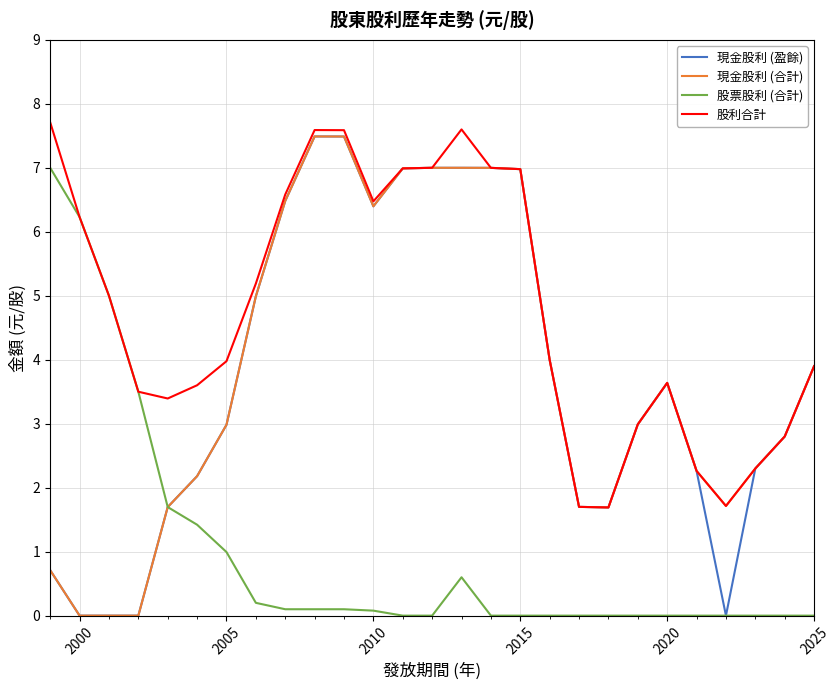

Does the chart display data point markers on the line(s)?

No